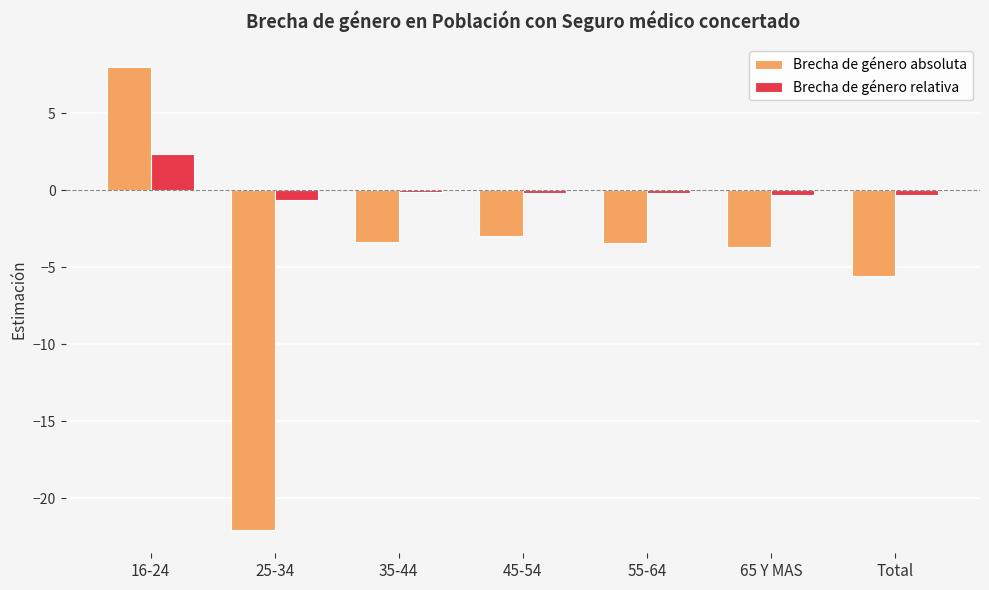

At 25-34, list the series in order from smallest to largest.

Brecha de género absoluta, Brecha de género relativa